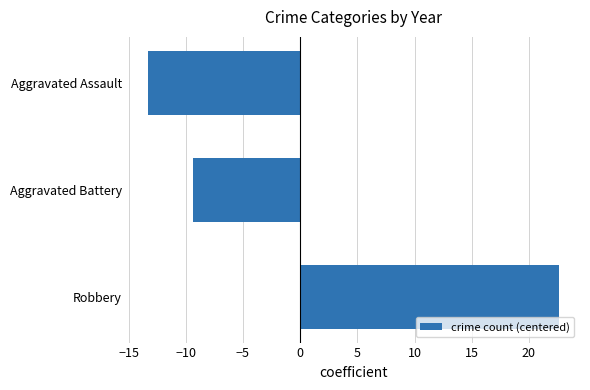

What is the difference between the maximum and minimum values?

36.0